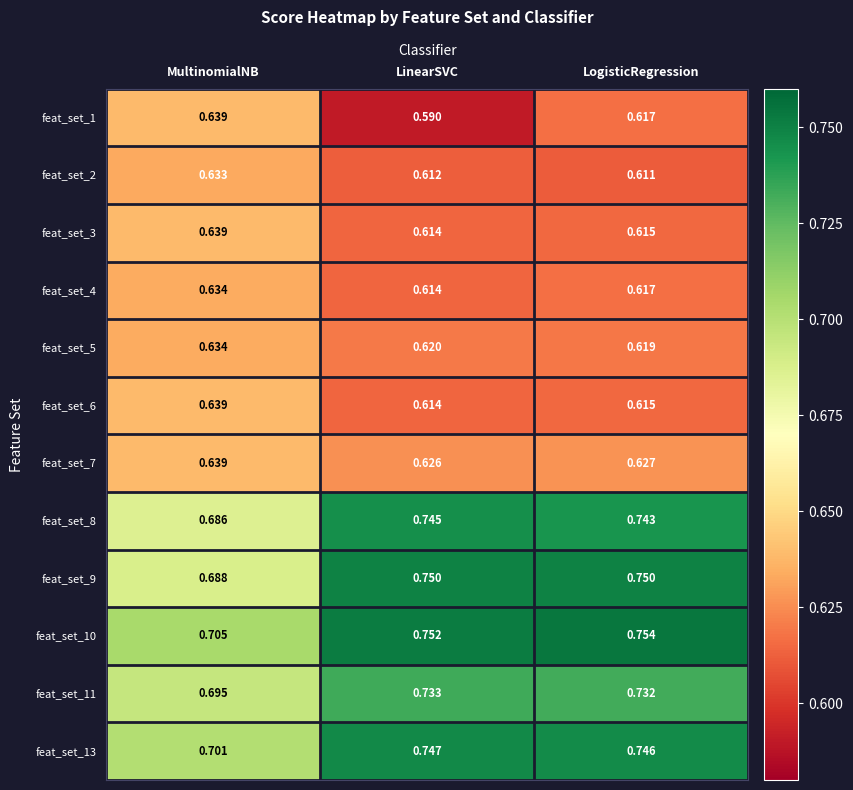

List the labels in order of feat_set_1 value, smallest first.

LinearSVC, LogisticRegression, MultinomialNB